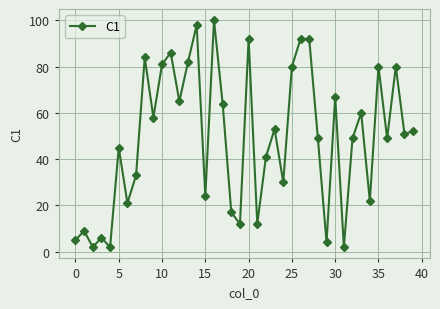

Does the chart display data point markers on the line(s)?

Yes